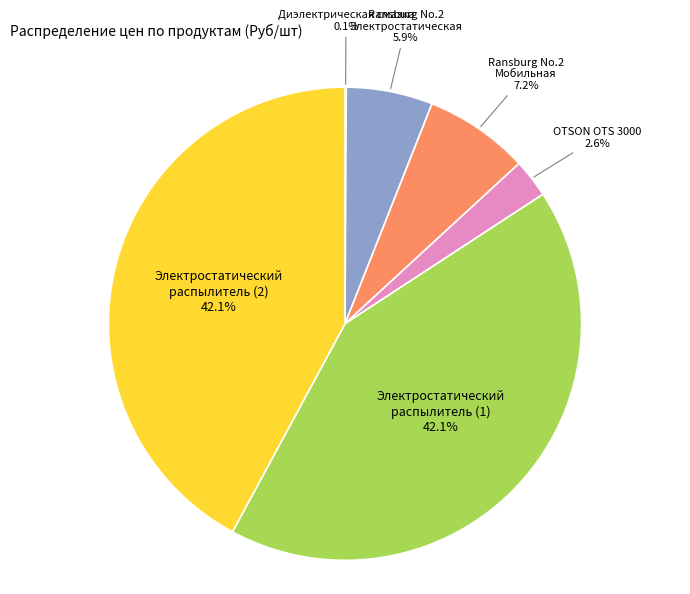

Does any single category account for the majority?

No